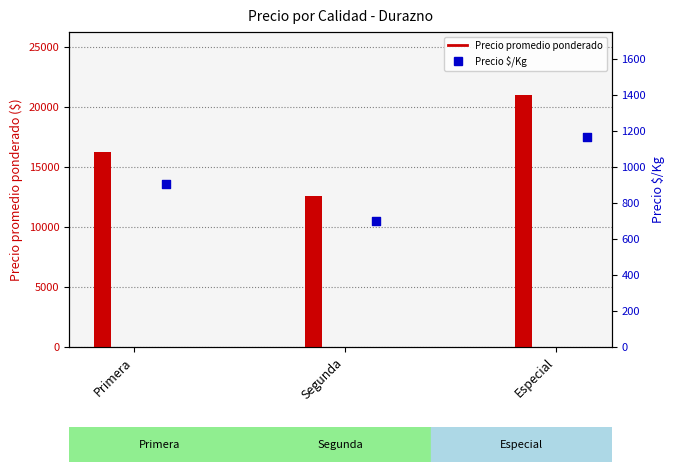

What is the total value across all series at Especial?

22167